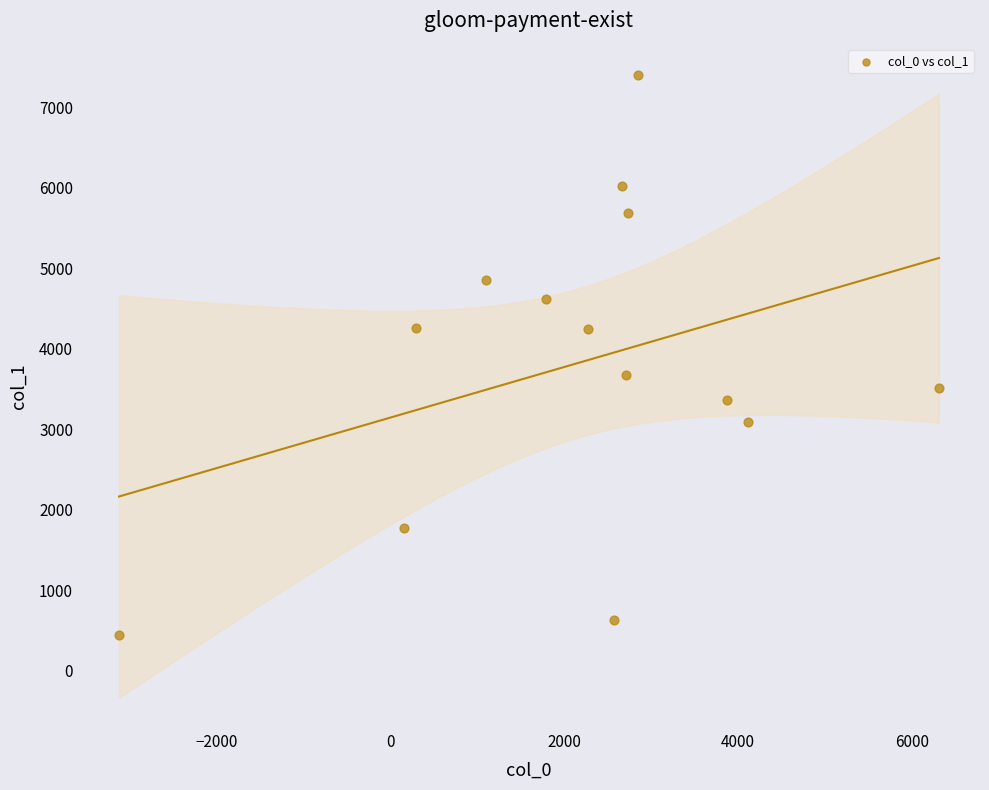

What is the range of X values (max minus min)?

9433.1